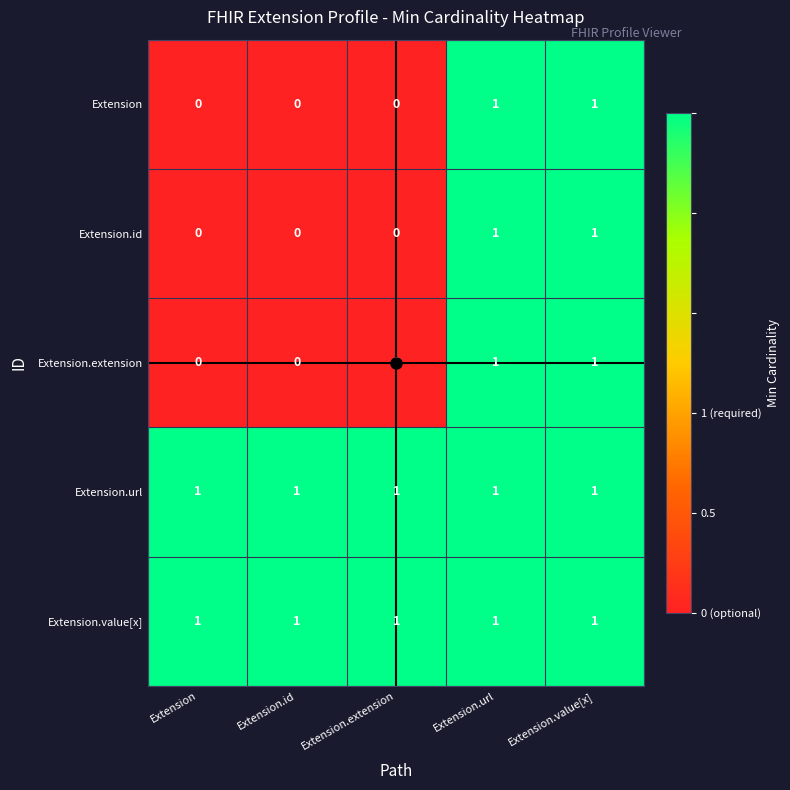

At how many categories does at least one series exceed 0?

5